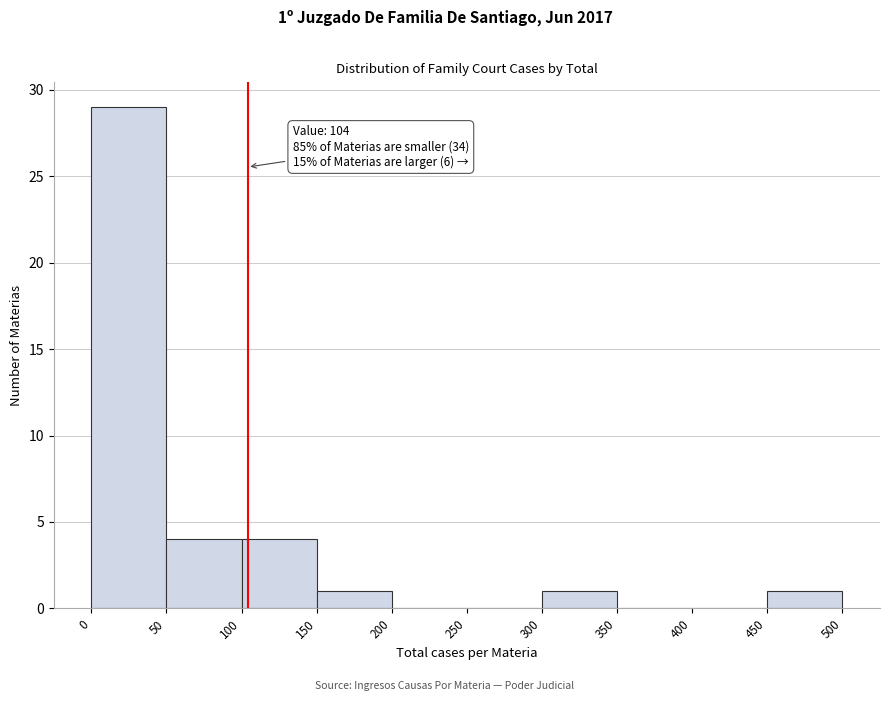

Over which range of the x-axis is the bar tallest?

0 to 50